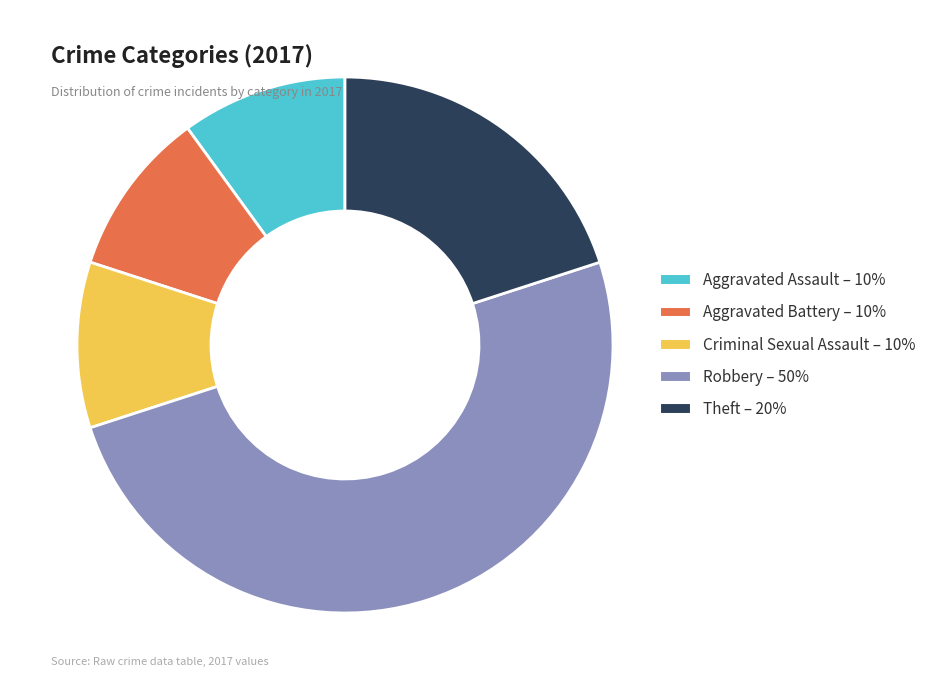

What is the ratio of the value at Aggravated Battery to the value at Criminal Sexual Assault?

1.0